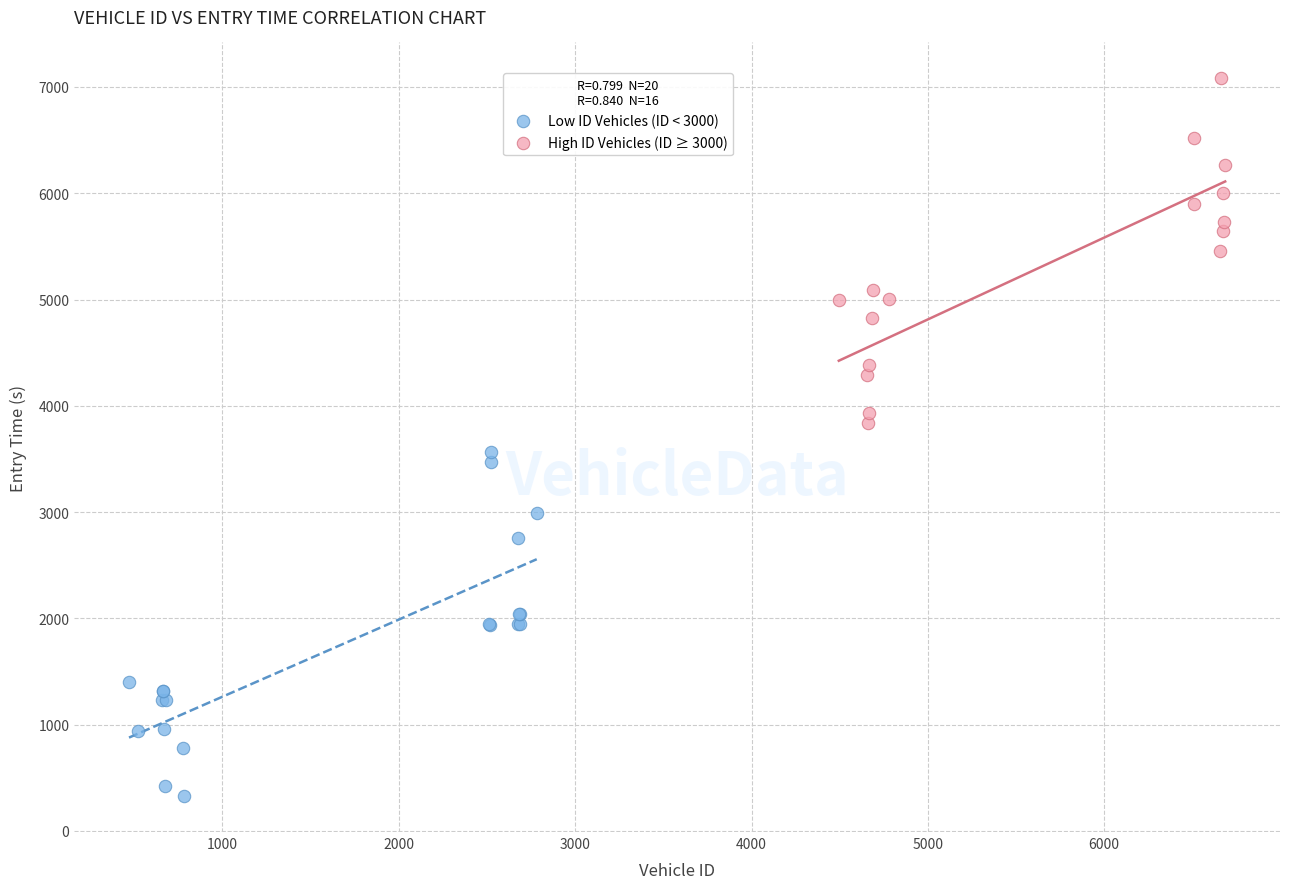

Which series contains the highest Y value?

High ID Vehicles (ID ≥ 3000)